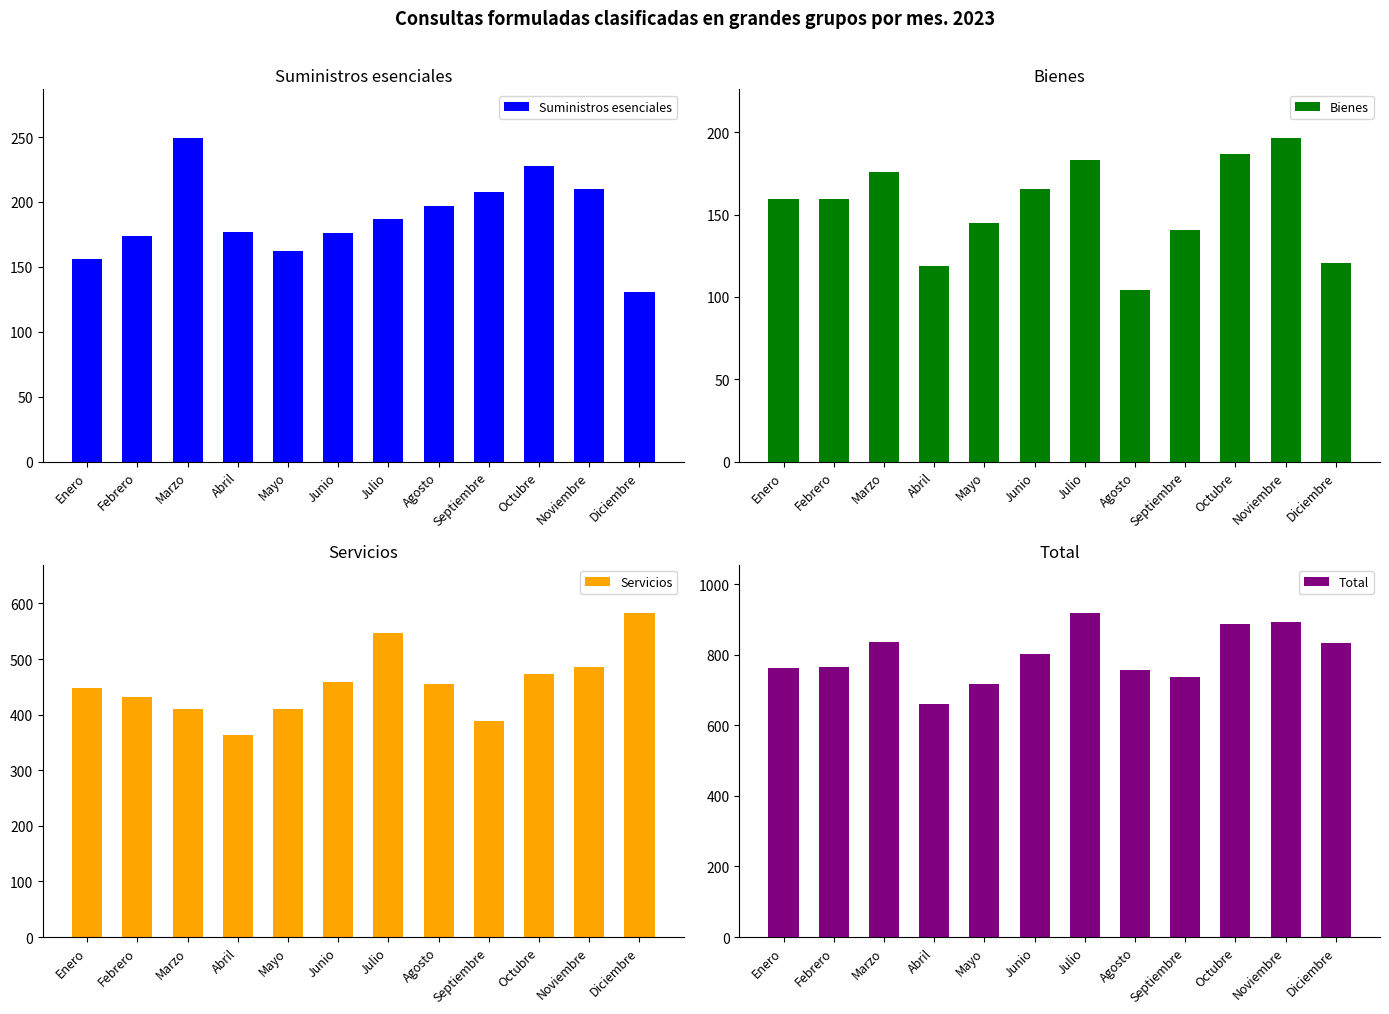

At how many categories does at least one series exceed 875?

3